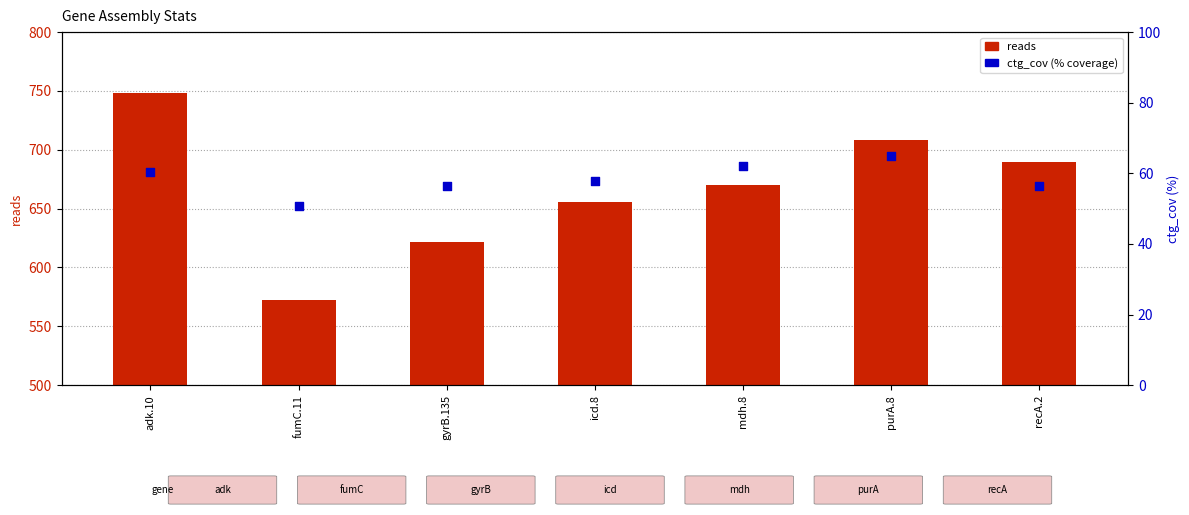

What are all the series names shown in the legend?

reads, ctg_cov